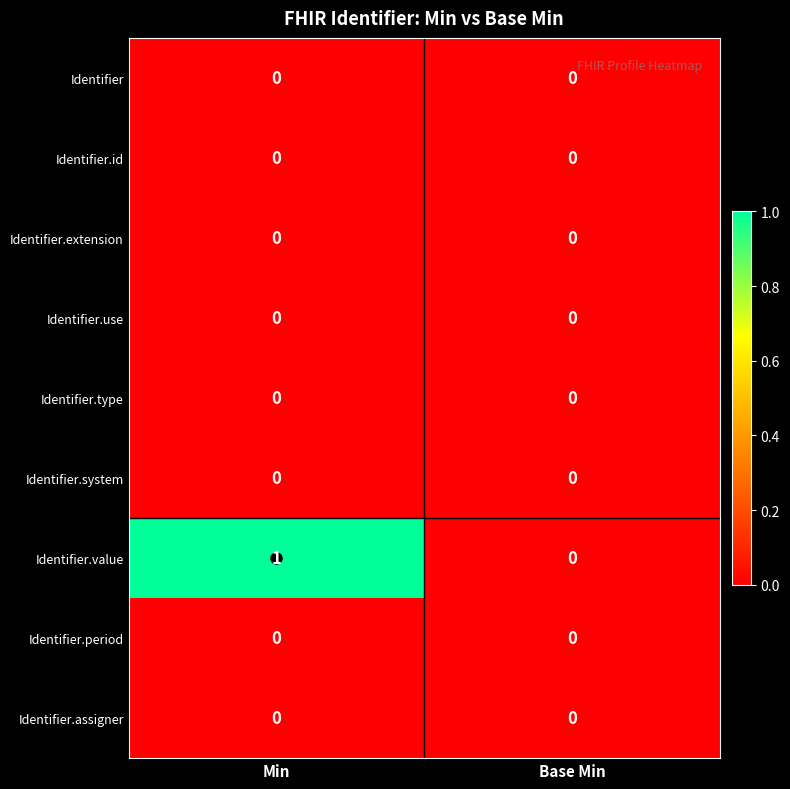

Which category has the highest value across all series?

Min